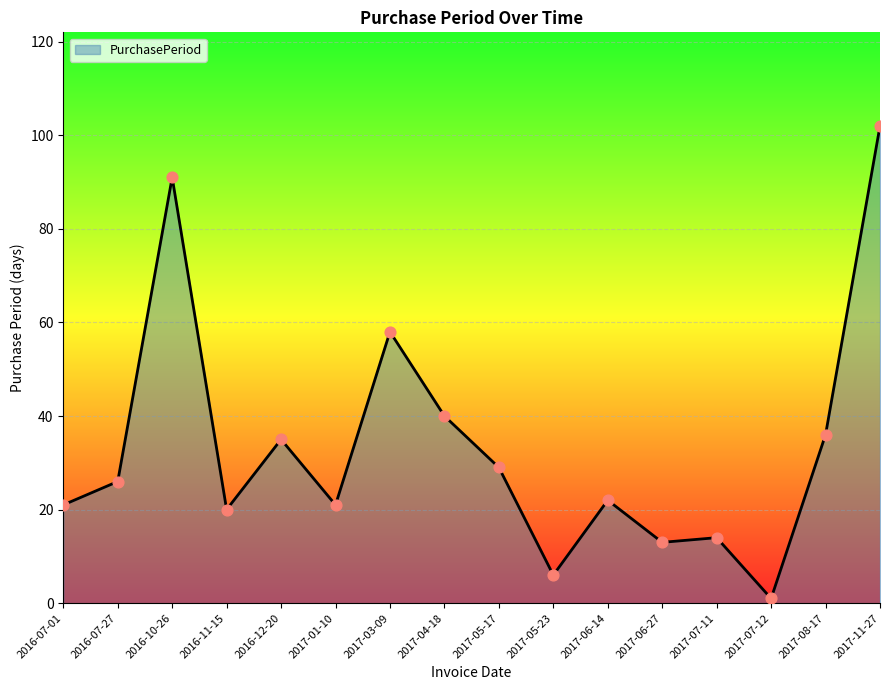

Which has a higher value, 2017-08-17 or 2016-10-26?

2016-10-26